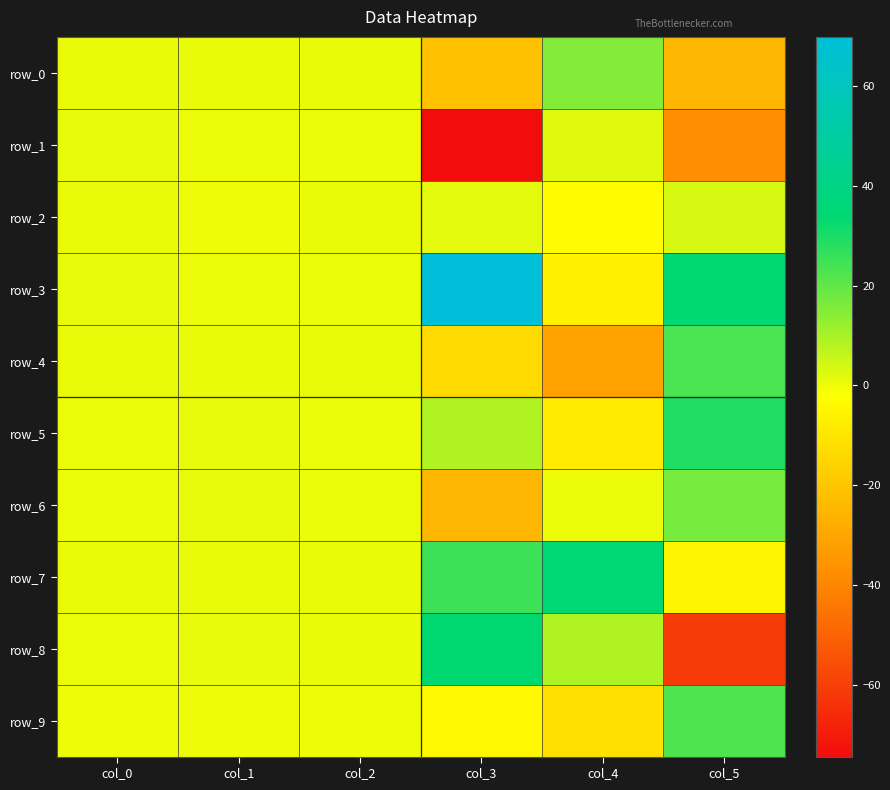

What is the difference between the row_9 values at col_0 and col_5?

22.4